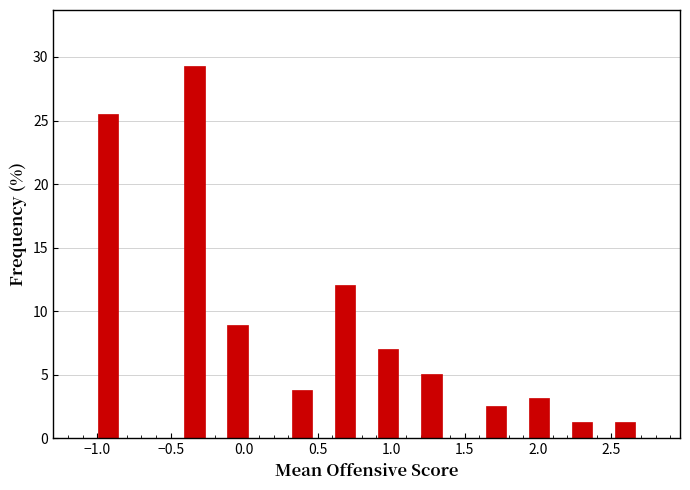

Around what value on the x-axis is the tallest bar? Give the approximate position of its centre, as read against the axis.

-0.35